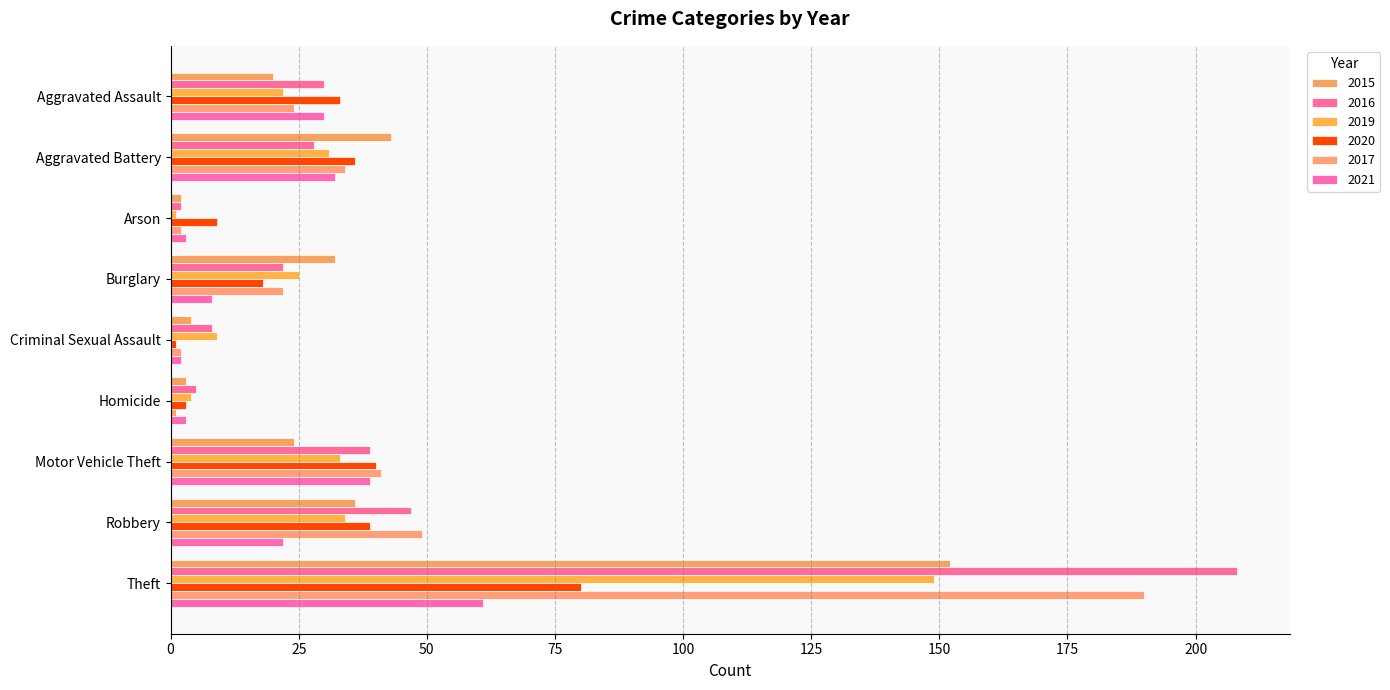

How many data points in 2015 are less than 24?

4